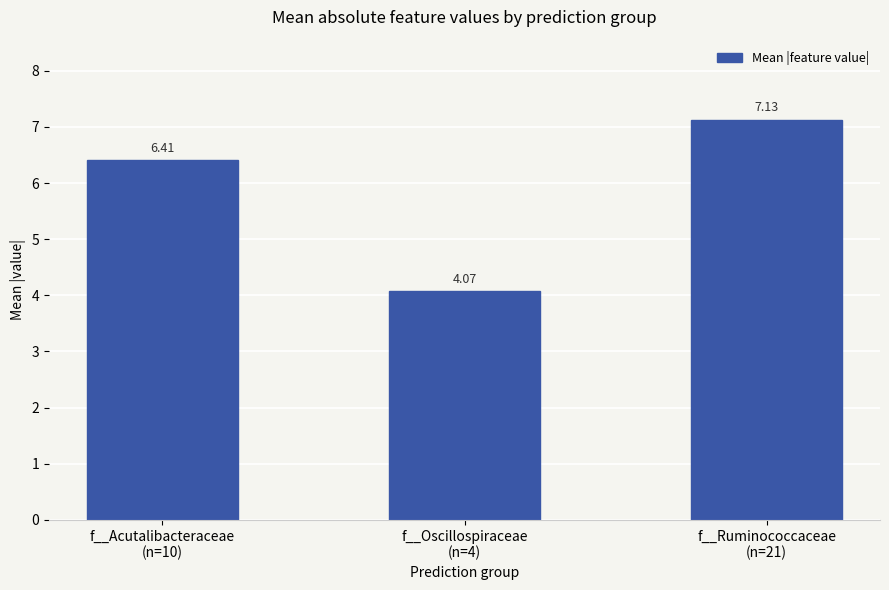

Does the chart contain stacked bars?

No